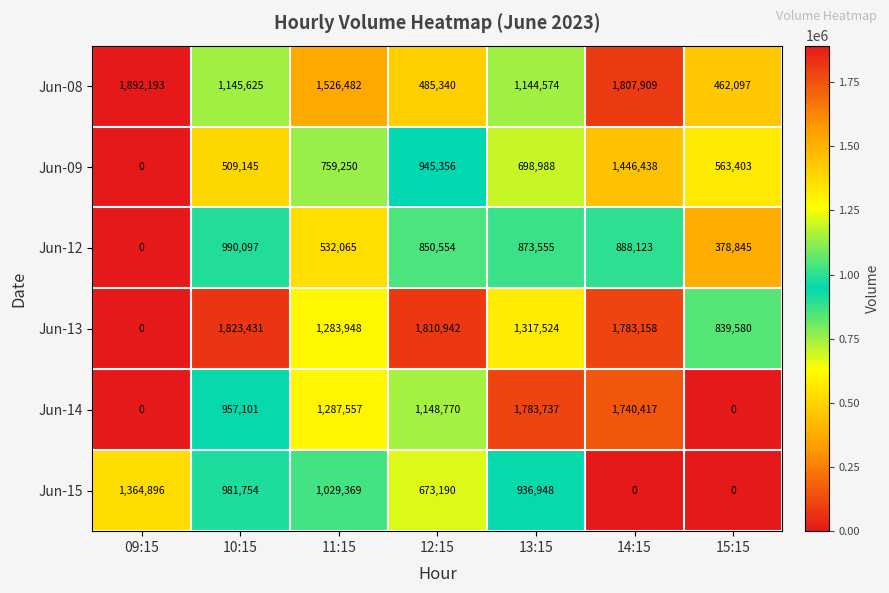

What is the maximum value for Jun-12?

990097